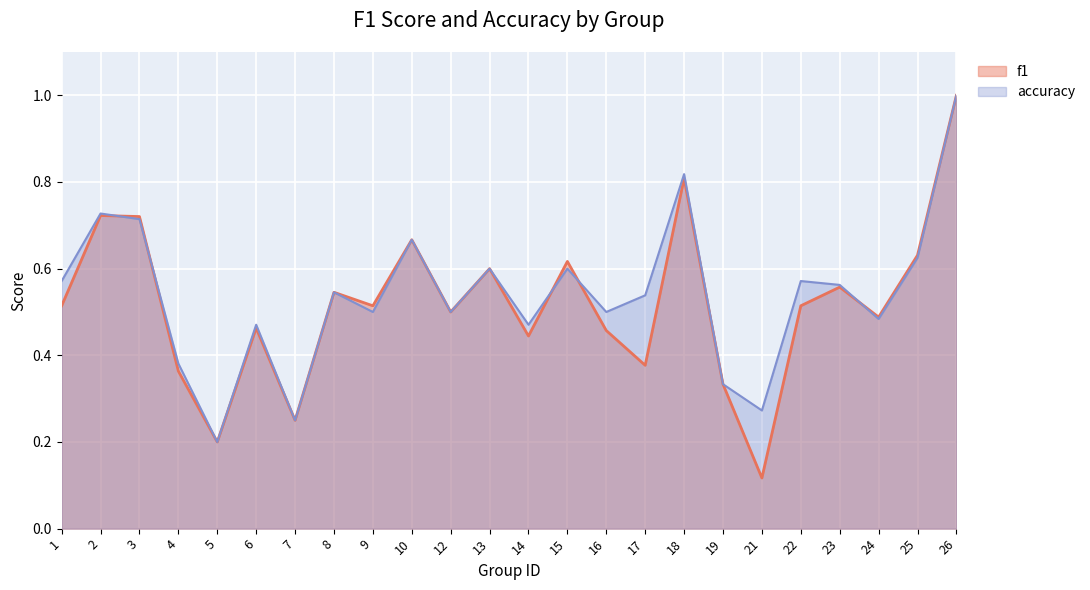

Rank the series by their average value, from lowest to highest.

f1, accuracy